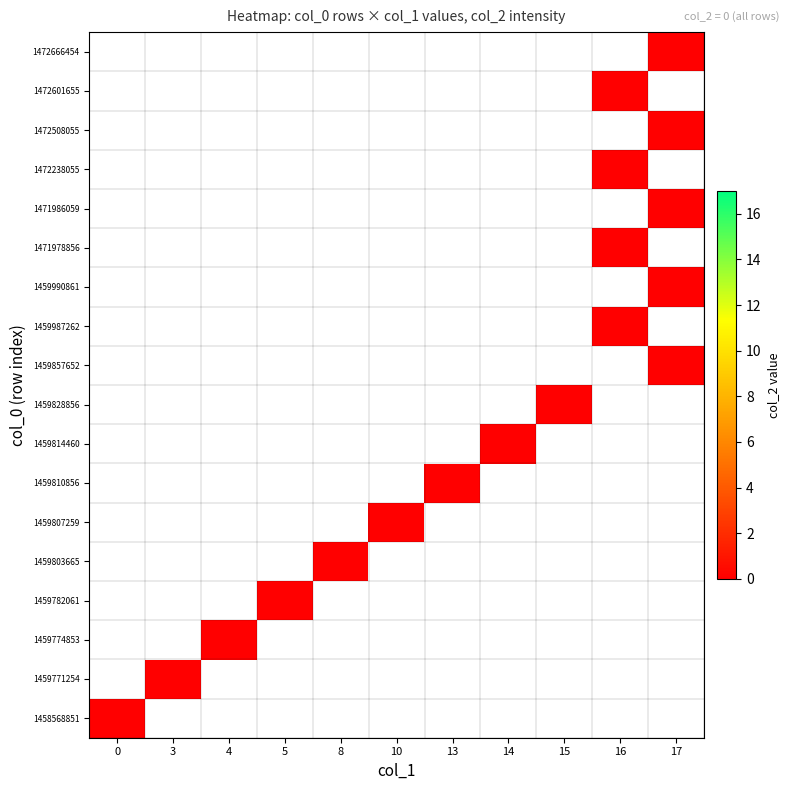

Rank the series by their maximum value, from lowest to highest.

col_2, 0